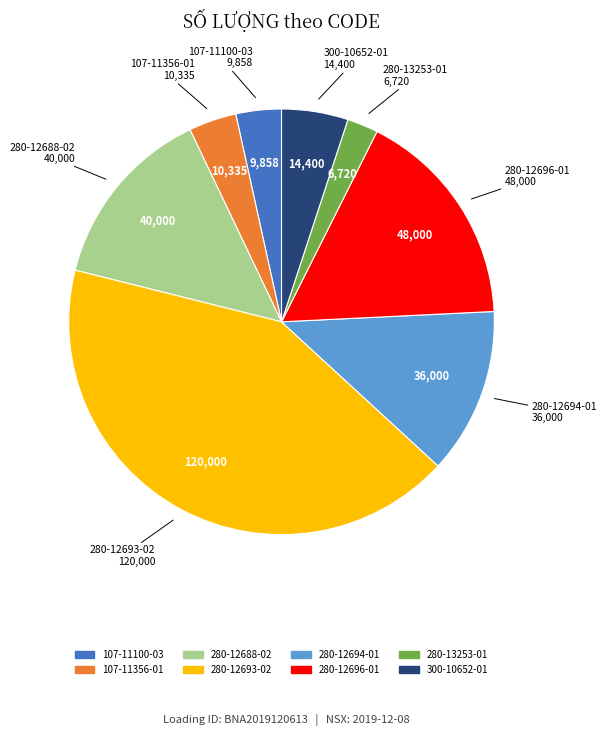

What is the ratio of the value at 300-10652-01 to the value at 107-11100-03?

1.5